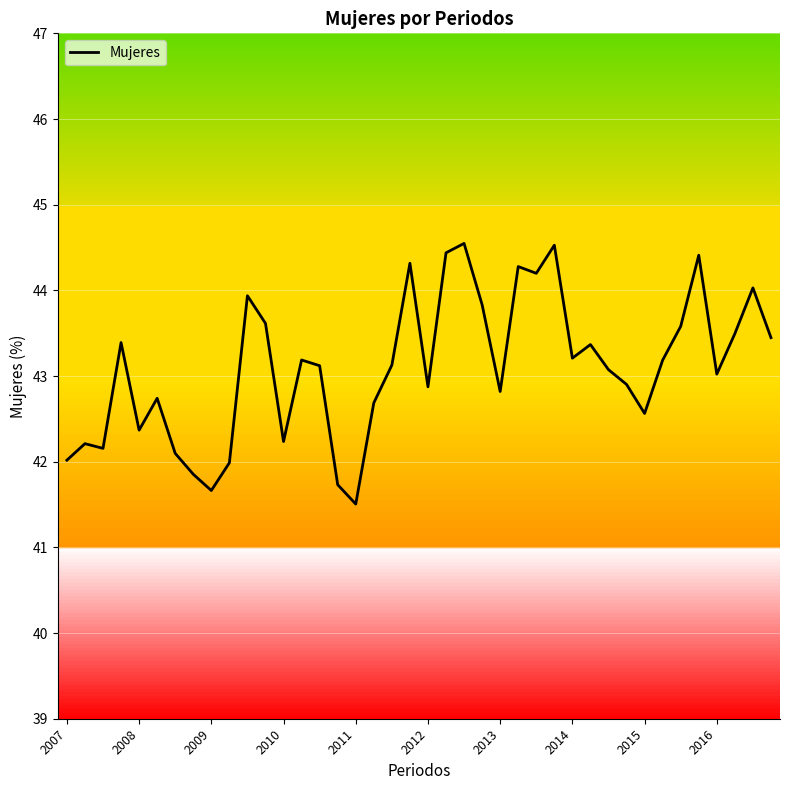

What is the difference between the maximum and minimum values?

3.0